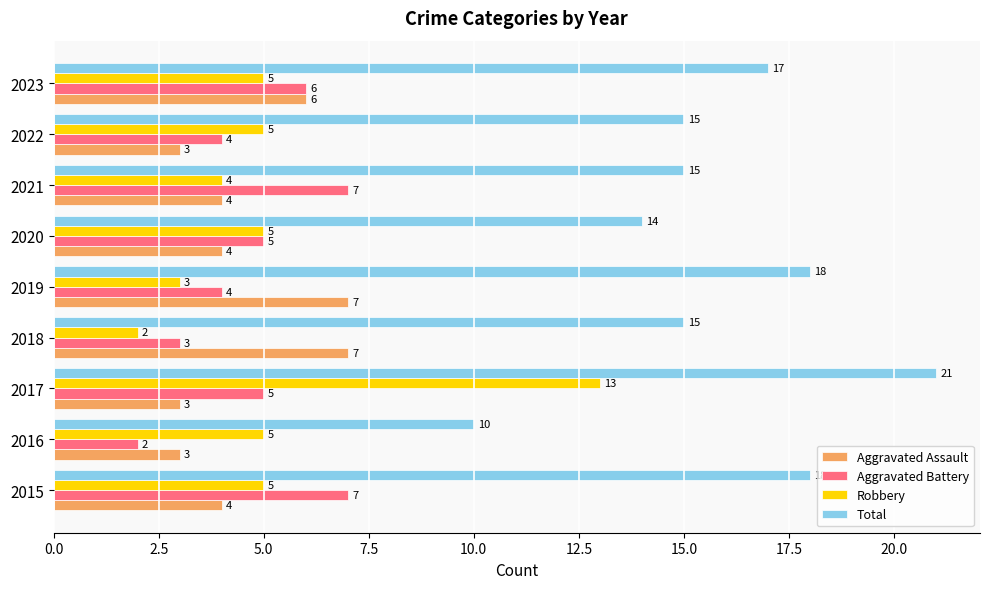

At which category is the sum across all series the highest?

2017